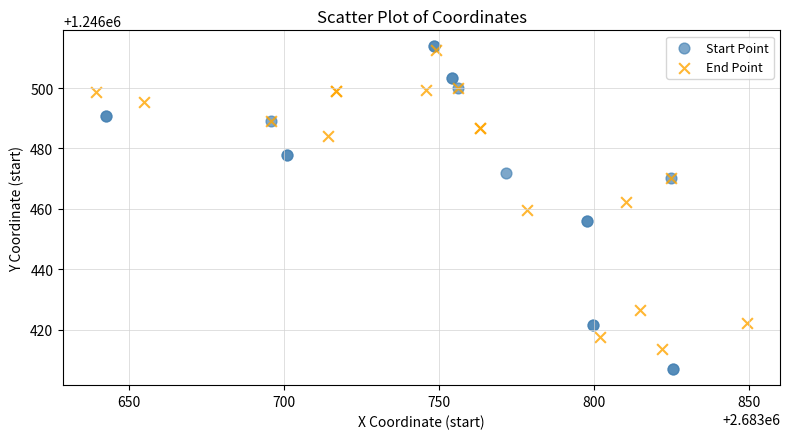

Which series contains the highest Y value?

Start Point